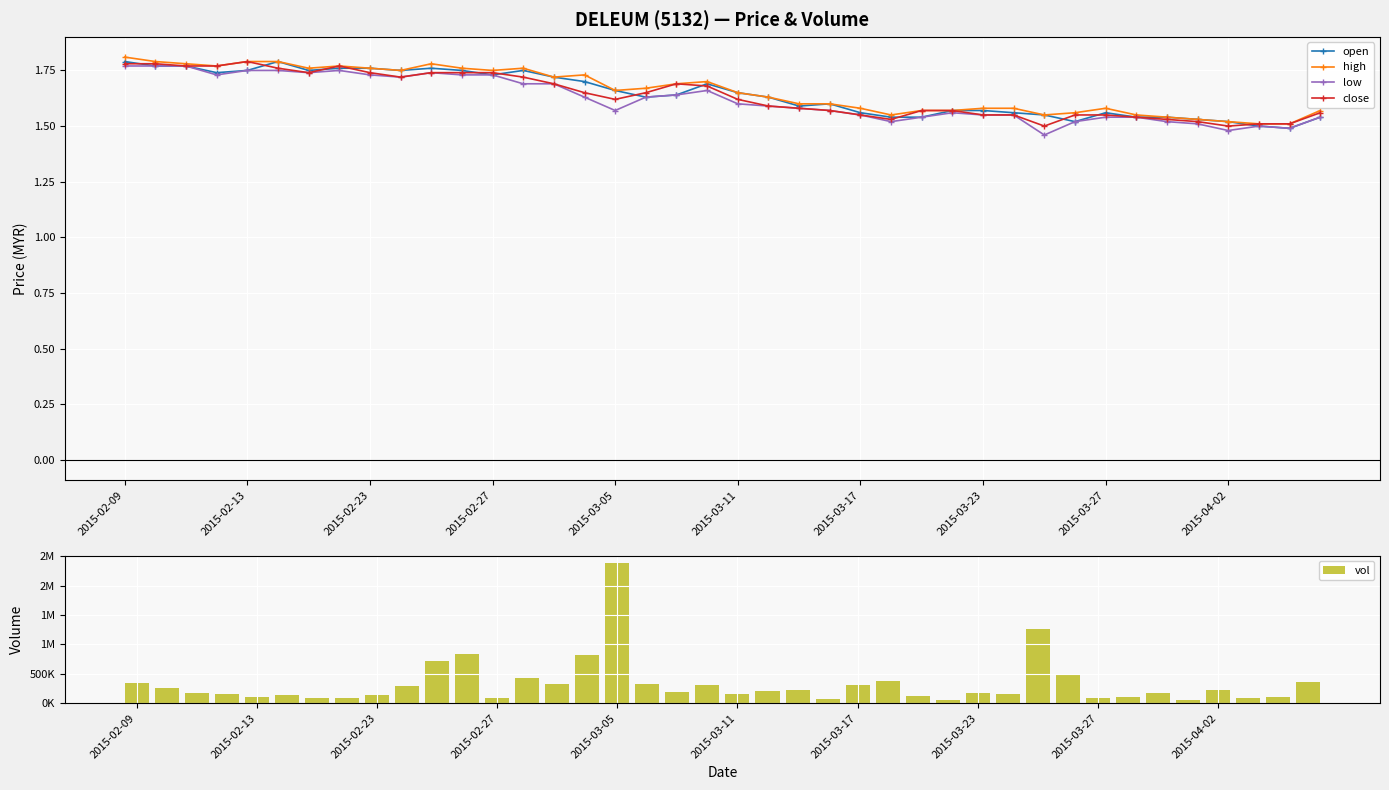

At which label is open closest to 1?

38